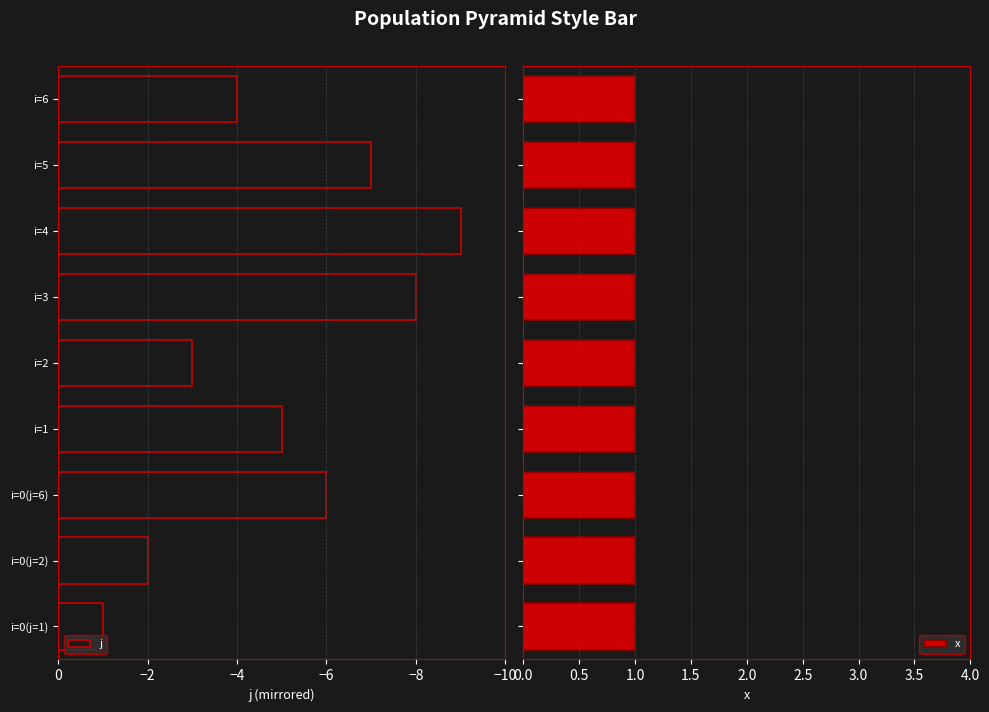

Is it true that j equals -9 at i=0(j=6)?

False